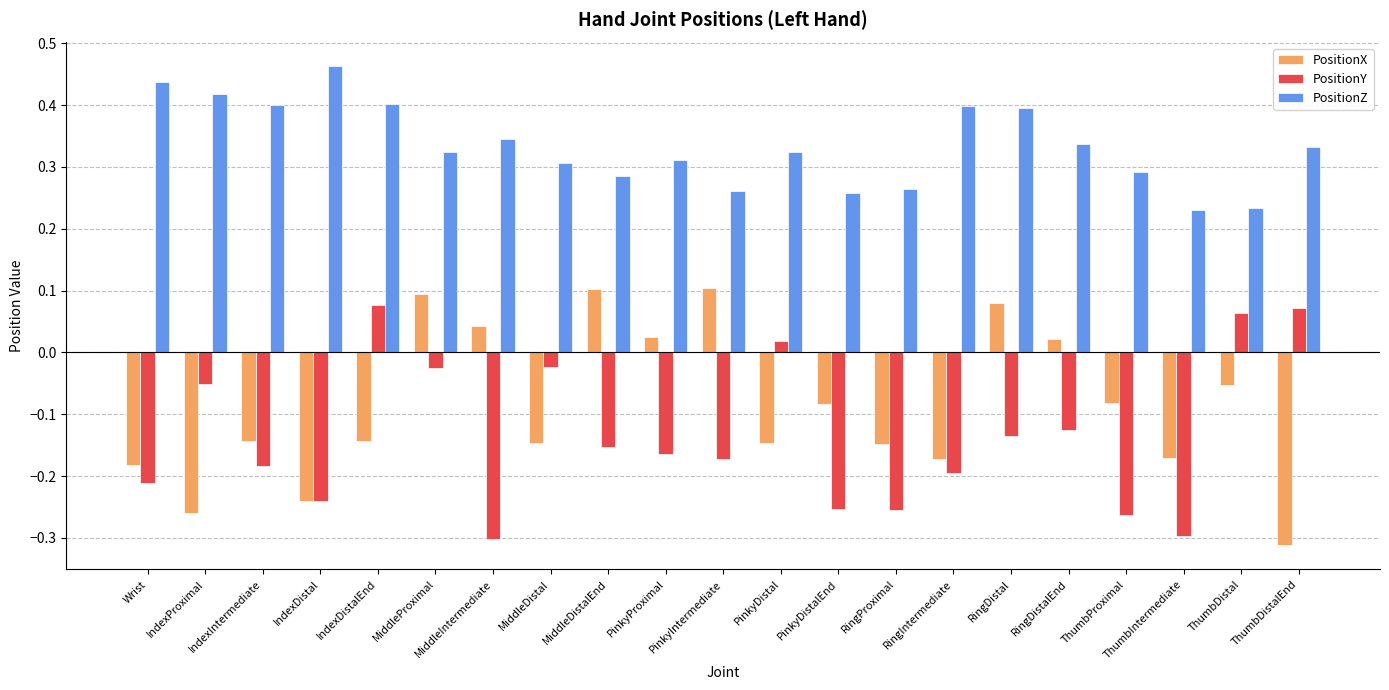

At PinkyIntermediate, list the series in order from smallest to largest.

PositionY, PositionX, PositionZ